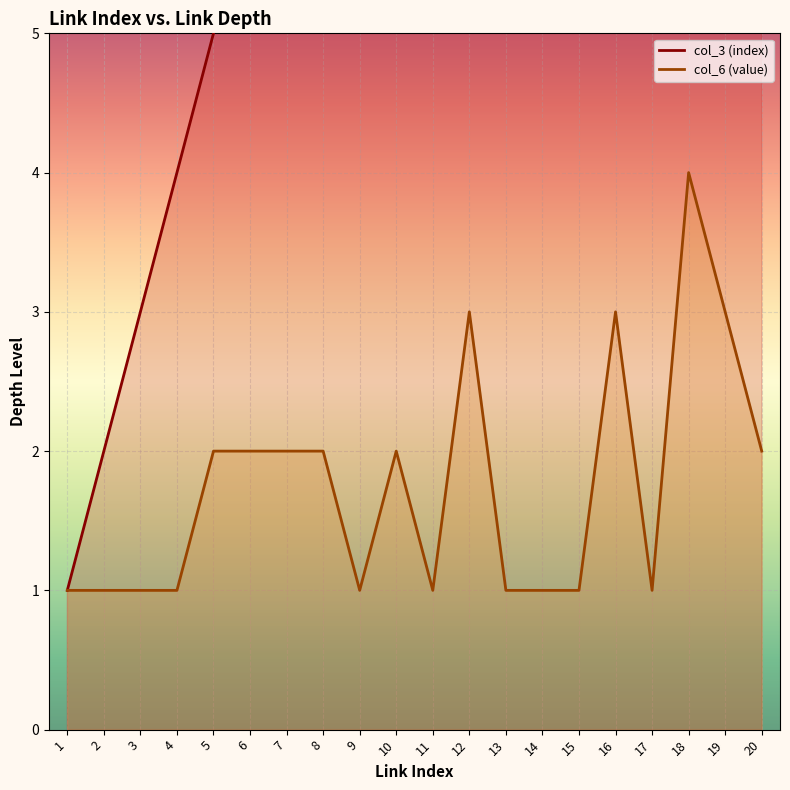

What is the sum of all col_3 (index) values?

210